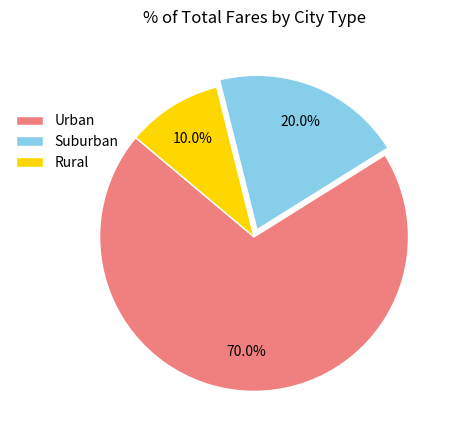

To the nearest percent, what is the difference between the largest and smallest slice percentages?

60%